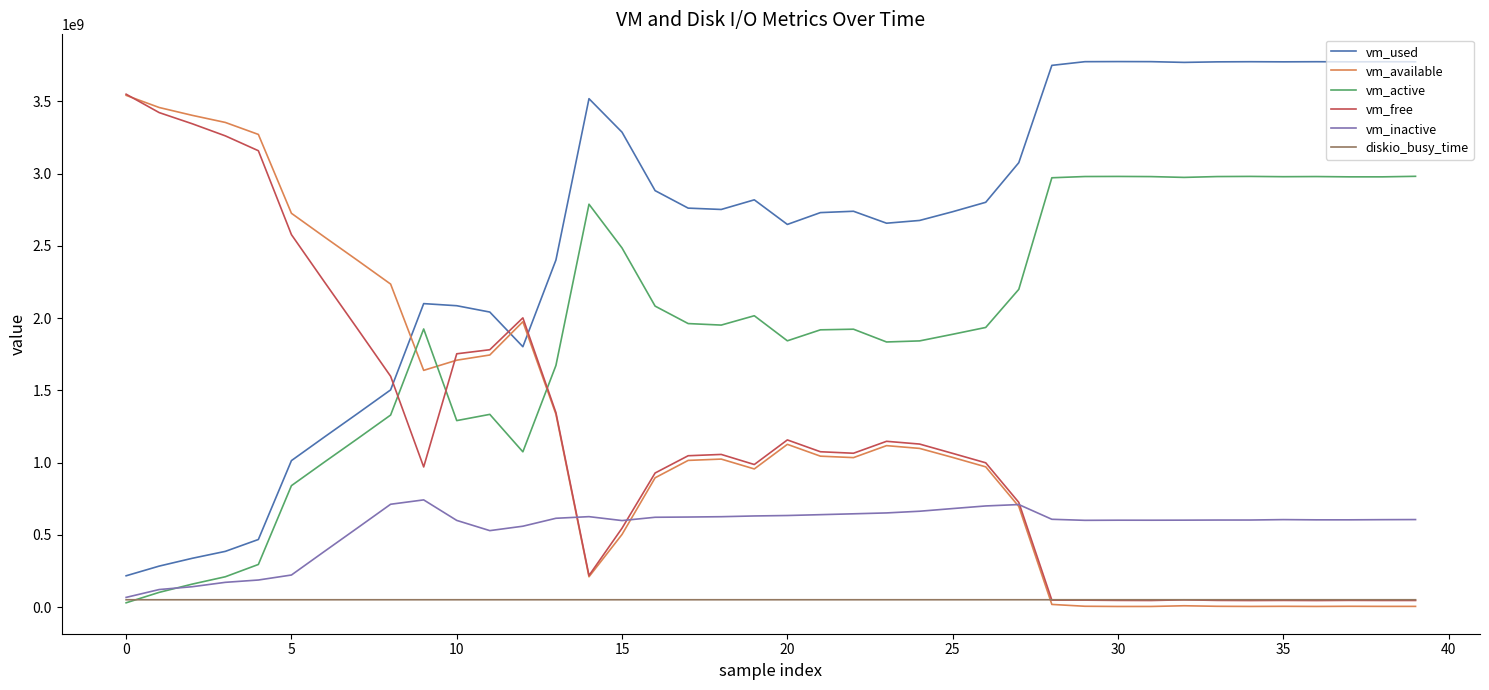

True or false: vm_active and vm_used intersect in this chart.

False